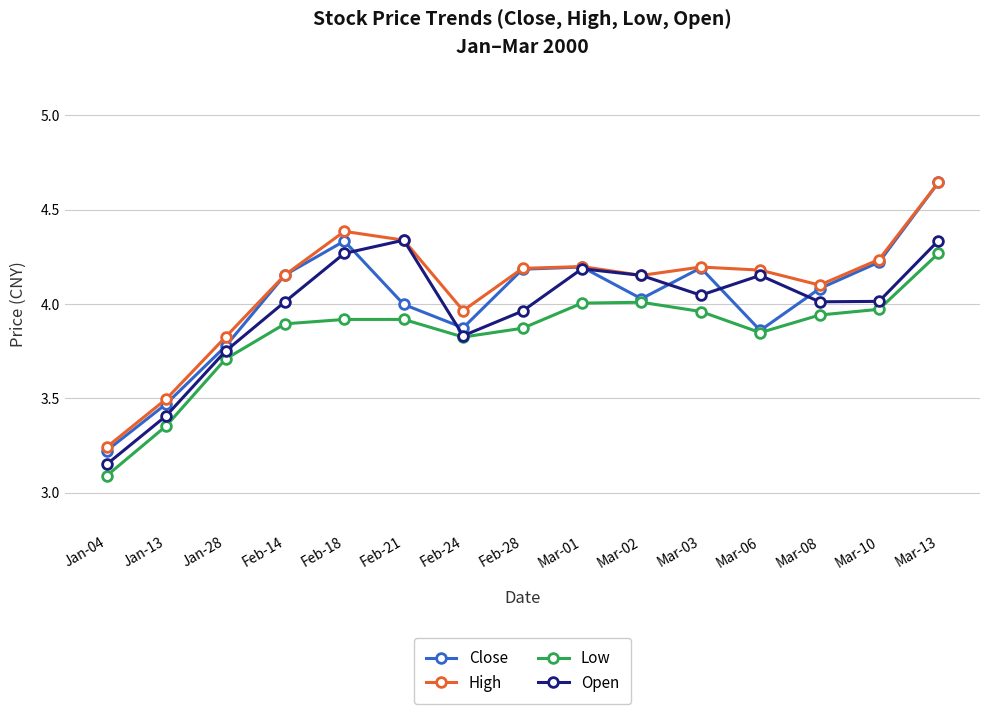

What position from the right is Feb-14?

12